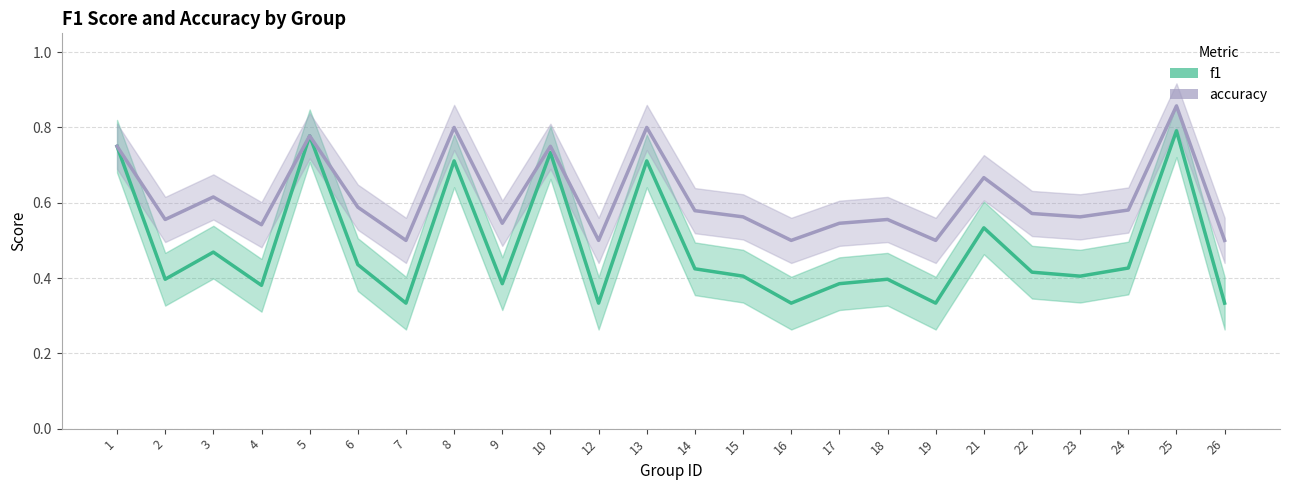

In f1, how many points are higher than both neighbors (excluding endpoints)?

8